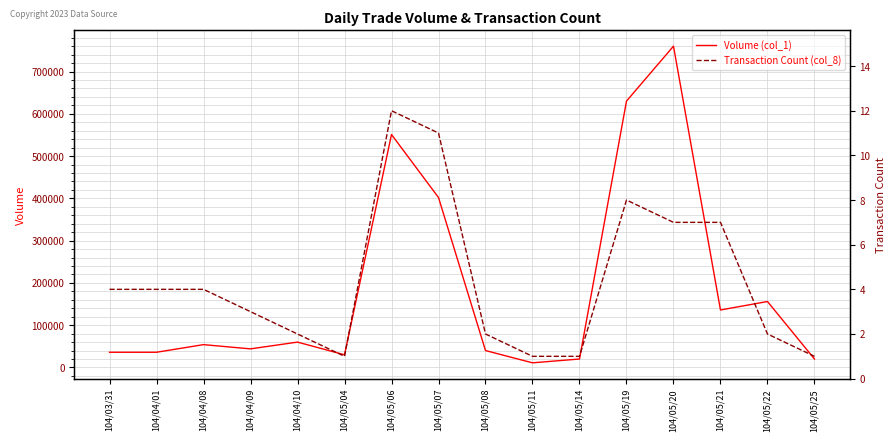

List the labels in order of Transaction Count (col_8) value, largest first.

104/05/06, 104/05/07, 104/05/19, 104/05/20, 104/05/21, 104/03/31, 104/04/01, 104/04/08, 104/04/09, 104/04/10, 104/05/08, 104/05/22, 104/05/04, 104/05/11, 104/05/14, 104/05/25